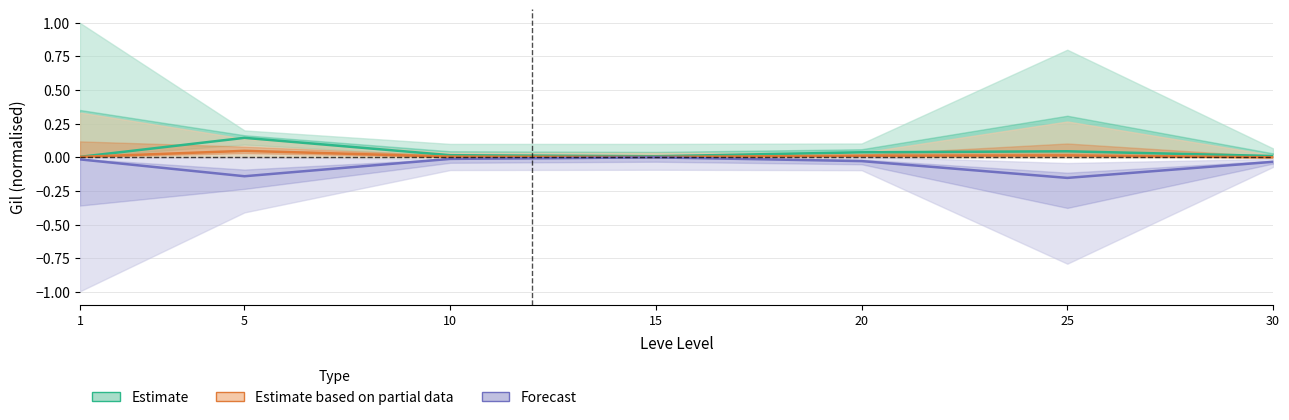

Reading left to right, what are all the values shown in this chart?

Estimate: 1=0.0	5=0.1	10=0.0	15=0.0	20=0.0	25=0.0	30=0.0
Estimate based on partial data: 1=0.0	5=0.0	10=0.0	15=0.0	20=0.0	25=0.0	30=0.0
Forecast: 1=-0.0	5=-0.1	10=-0.0	15=-0.0	20=-0.0	25=-0.2	30=-0.0